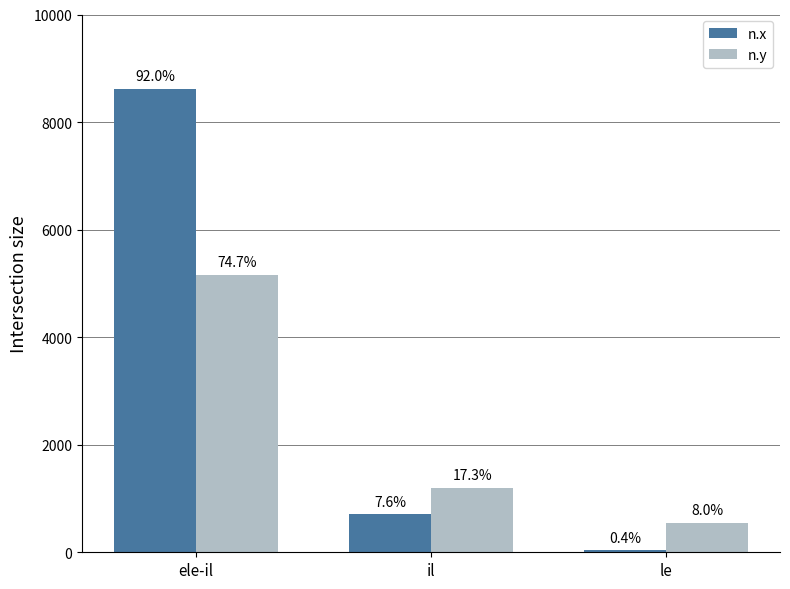

Read the n.y value at le.

553